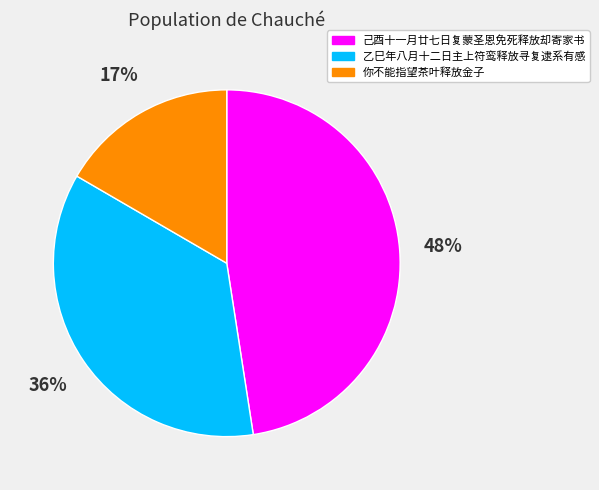

Which category has the smallest portion of the pie?

你不能指望茶叶释放金子